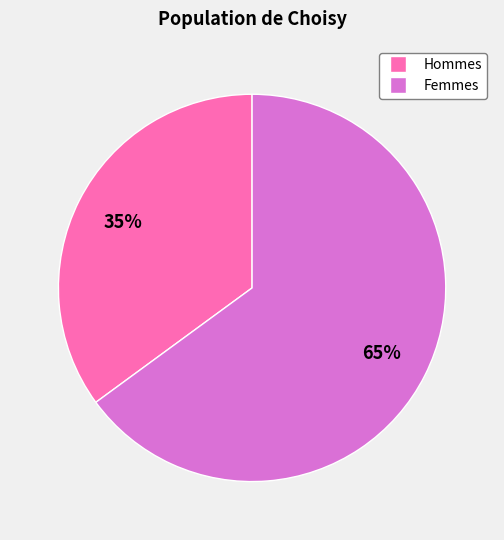

Is there any slice that represents more than half of the pie?

Yes